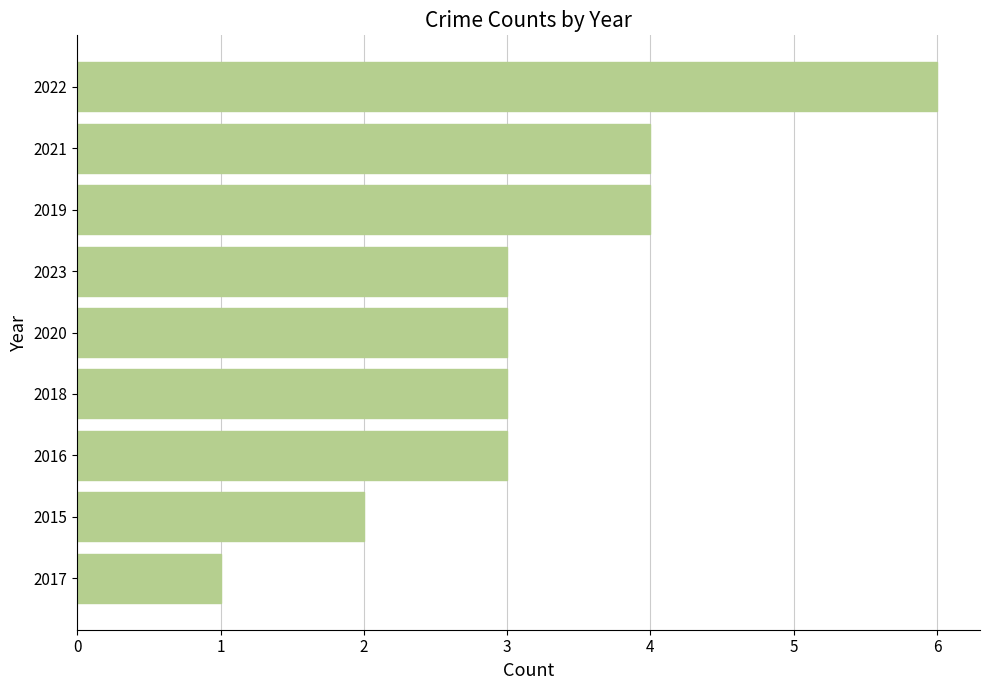

Read the value at 2019.

4